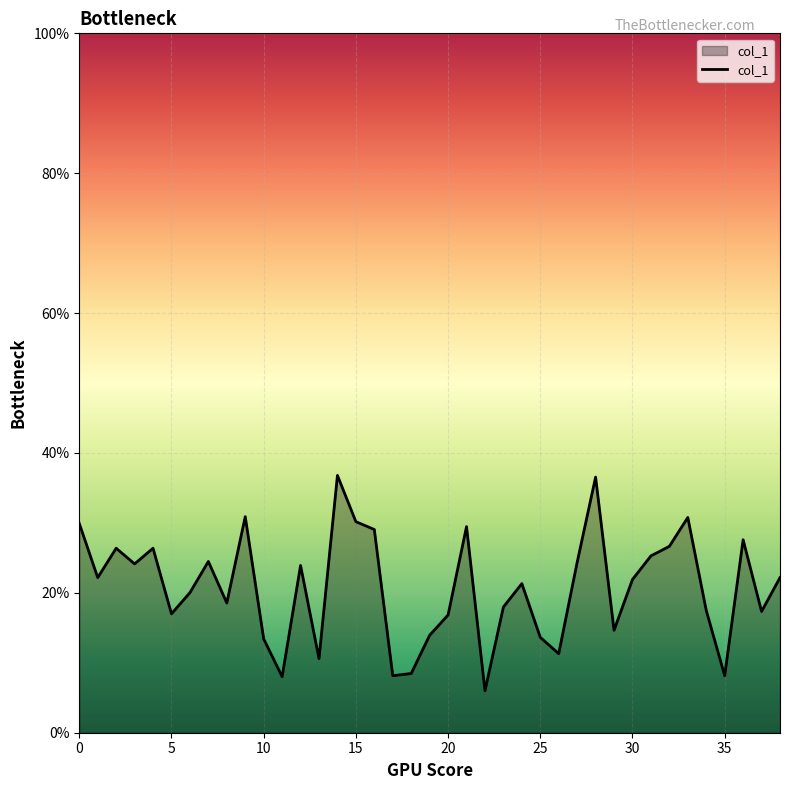

What is the greatest value displayed?

36.8